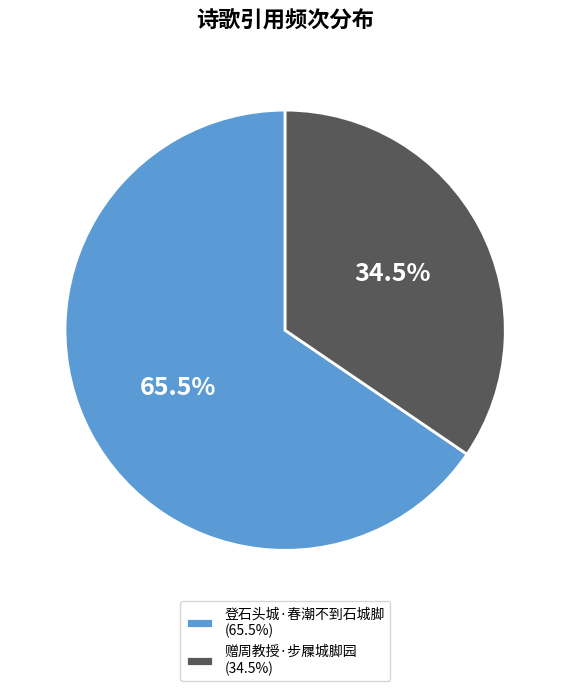

Rank the categories by value from lowest to highest.

赠周教授·步屧城脚园, 登石头城·春潮不到石城脚